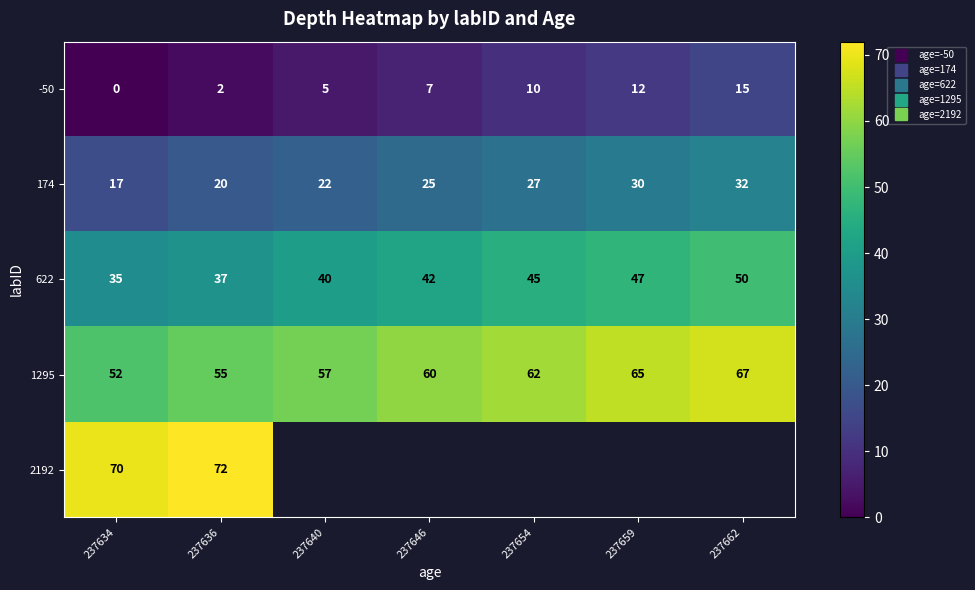

Is it true that 622 equals 14.4 at 237636?

False